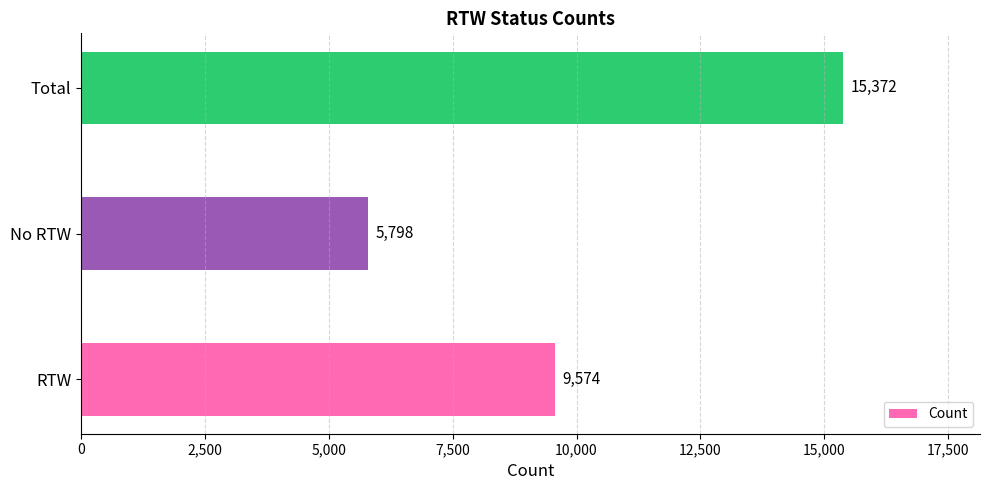

Reading bottom to top, what are all the values shown in this chart?

RTW=9574	No RTW=5798	Total=15372